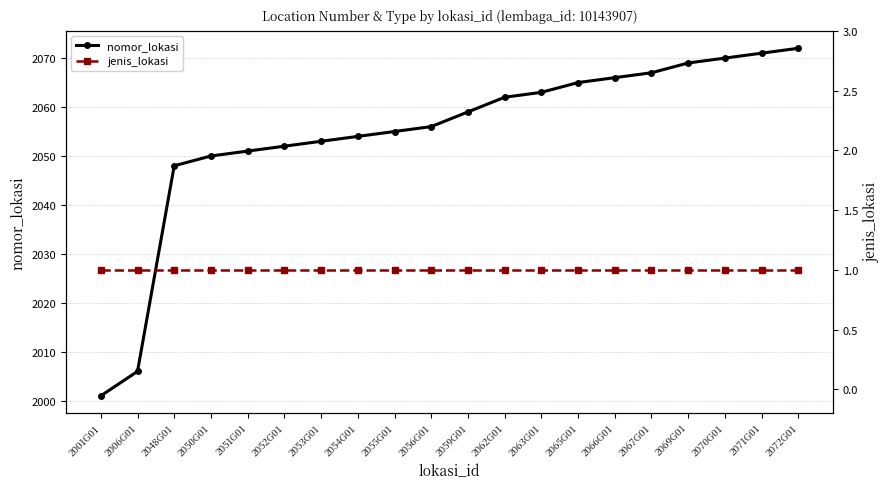

Rank the series by their average value, from lowest to highest.

jenis_lokasi, nomor_lokasi